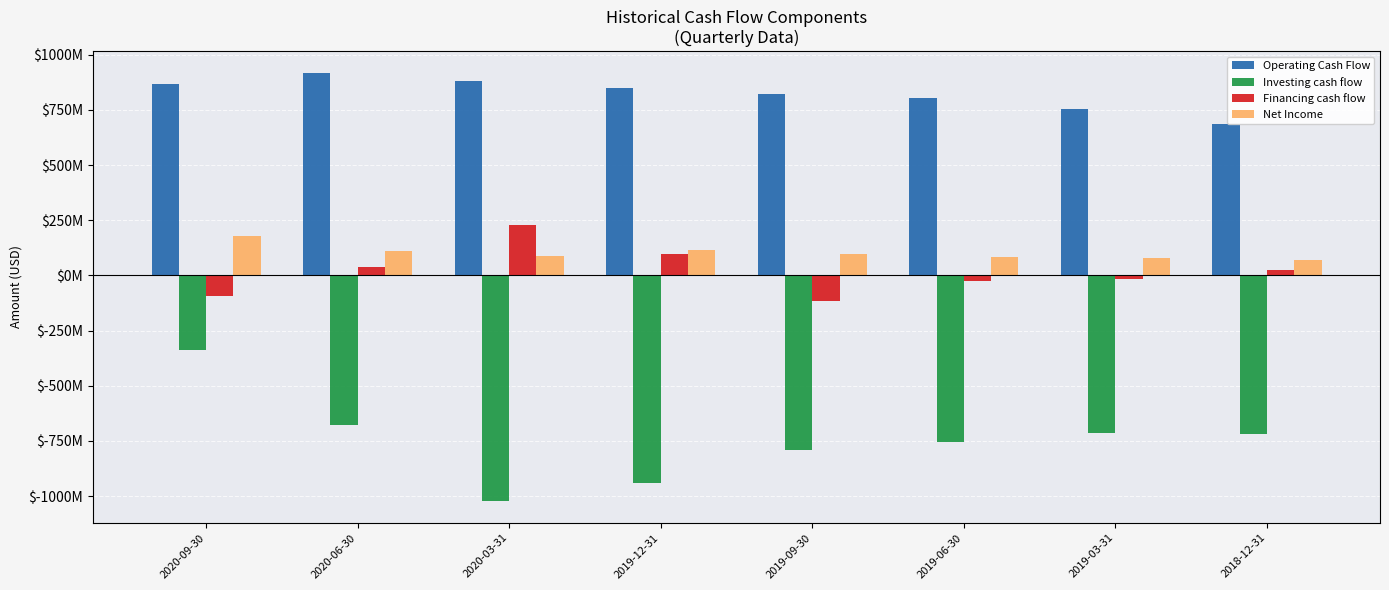

What is the minimum value shown in the chart?

-1024123000